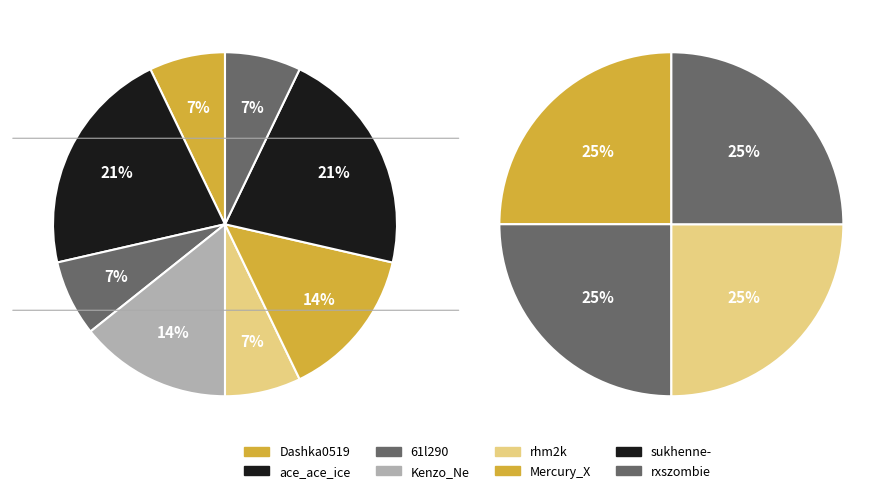

To the nearest percent, what portion does rhm2k represent?

7%